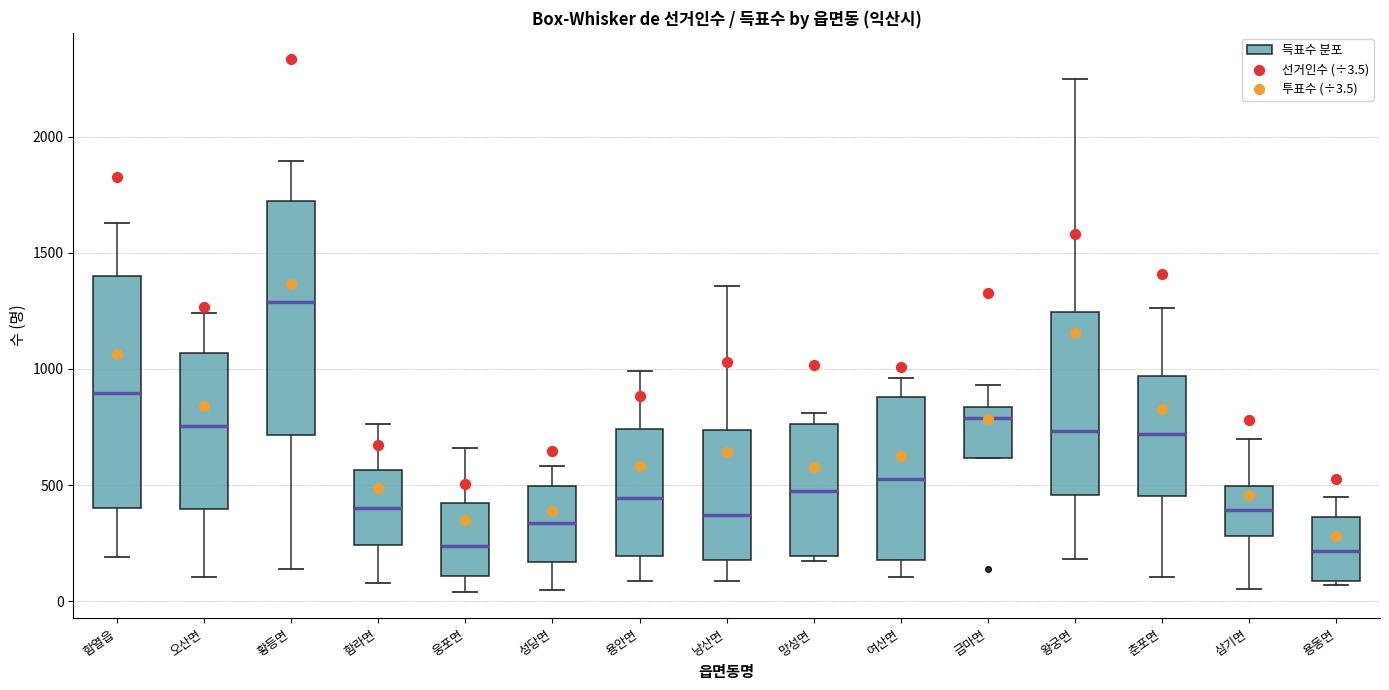

Reading left to right, read every box against the y-axis: the position of its median line, the range the box covers, and the ends of its whiskers. The values are not printed on the chart, so give them approximately, as read against the axis.

함열읍: median 900, box 400 to 1400, whiskers 200 to 1650
오산면: median 750, box 400 to 1050, whiskers 100 to 1250
황등면: median 1300, box 700 to 1700, whiskers 150 to 1900
함라면: median 400, box 250 to 550, whiskers 100 to 750
웅포면: median 250, box 100 to 400, whiskers 50 to 650
성당면: median 350, box 150 to 500, whiskers 50 to 600
용안면: median 450, box 200 to 750, whiskers 100 to 1000
낭산면: median 350, box 200 to 750, whiskers 100 to 1350
망성면: median 450, box 200 to 750, whiskers 150 to 800
여산면: median 550, box 200 to 900, whiskers 100 to 950
금마면: median 800, box 600 to 850, whiskers 600 to 950
왕궁면: median 750, box 450 to 1250, whiskers 200 to 2250
춘포면: median 700, box 450 to 950, whiskers 100 to 1250
삼기면: median 400, box 300 to 500, whiskers 50 to 700
용동면: median 200, box 100 to 350, whiskers 50 to 450